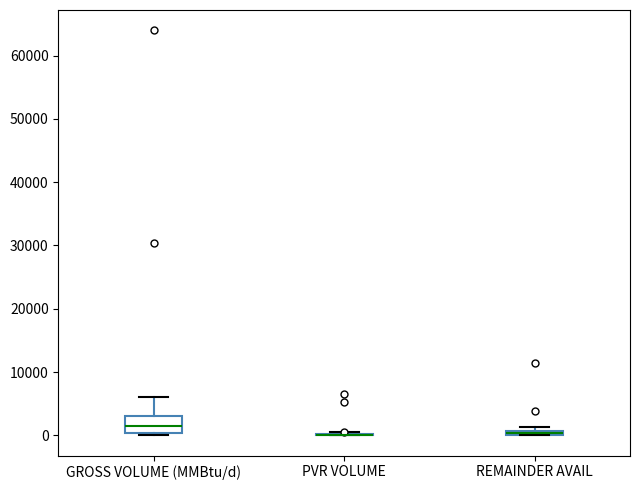

Which box is the tallest, from its lower edge to its upper edge?

GROSS VOLUME (MMBtu/d)